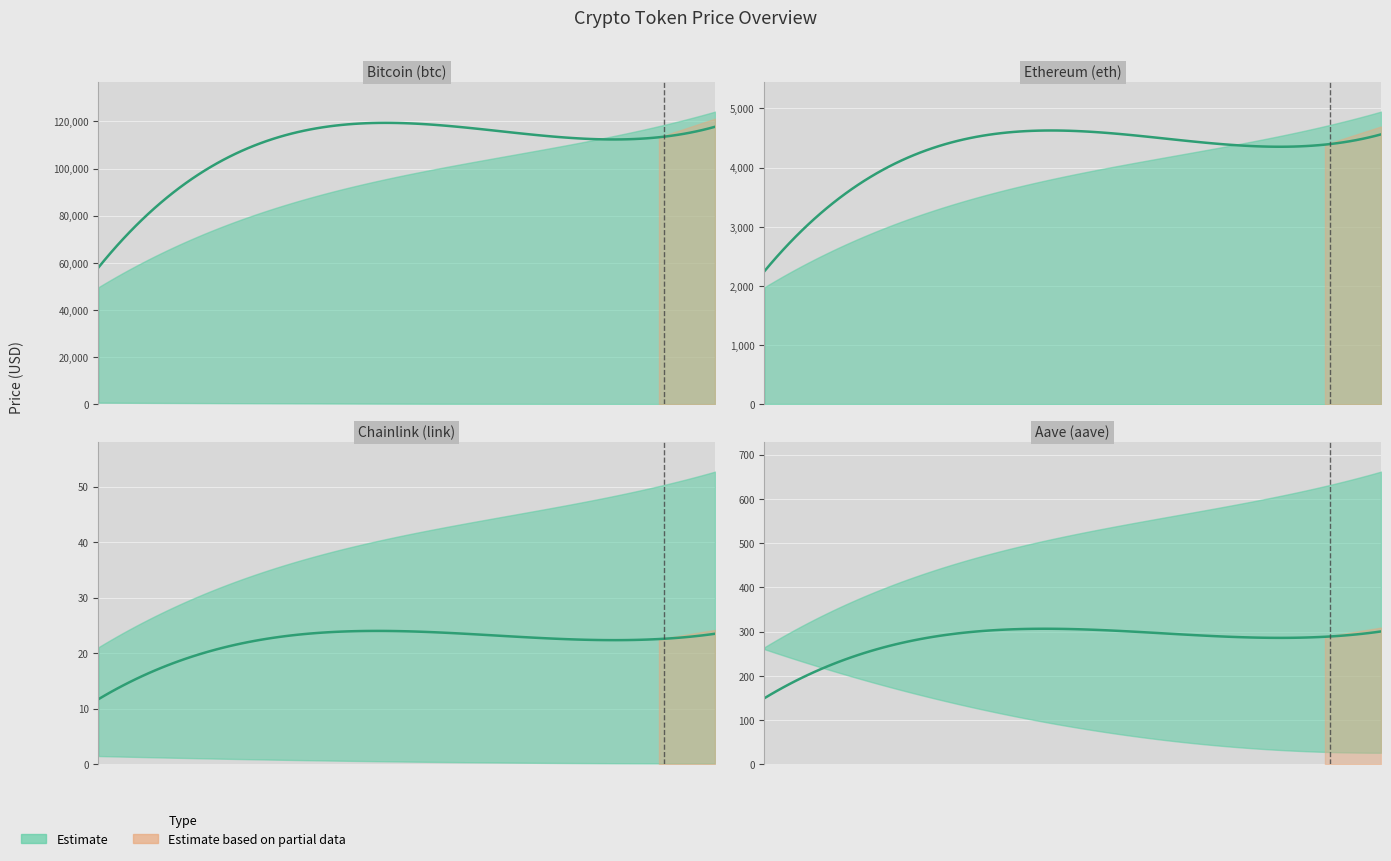

What is the difference between the highest and lowest values at Chainlink (link)?

52.6